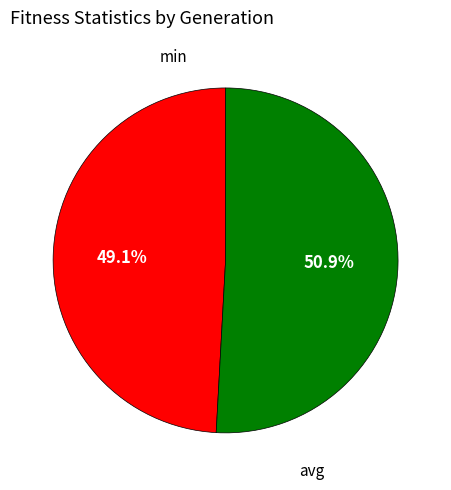

Count the number of slices in the pie.

2